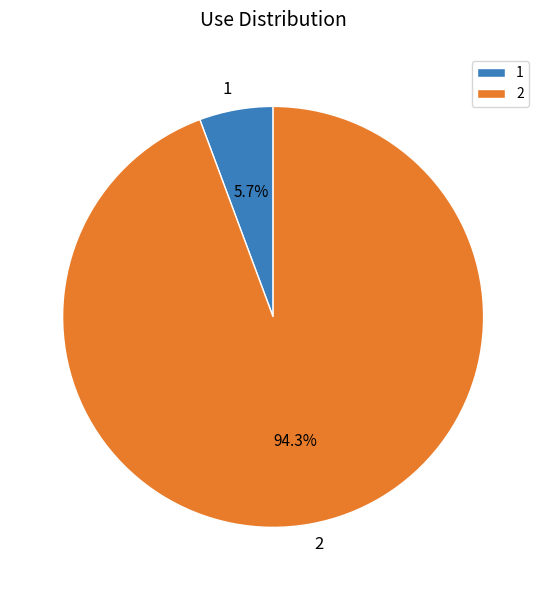

To the nearest percent, what percentage of the pie is 1?

6%